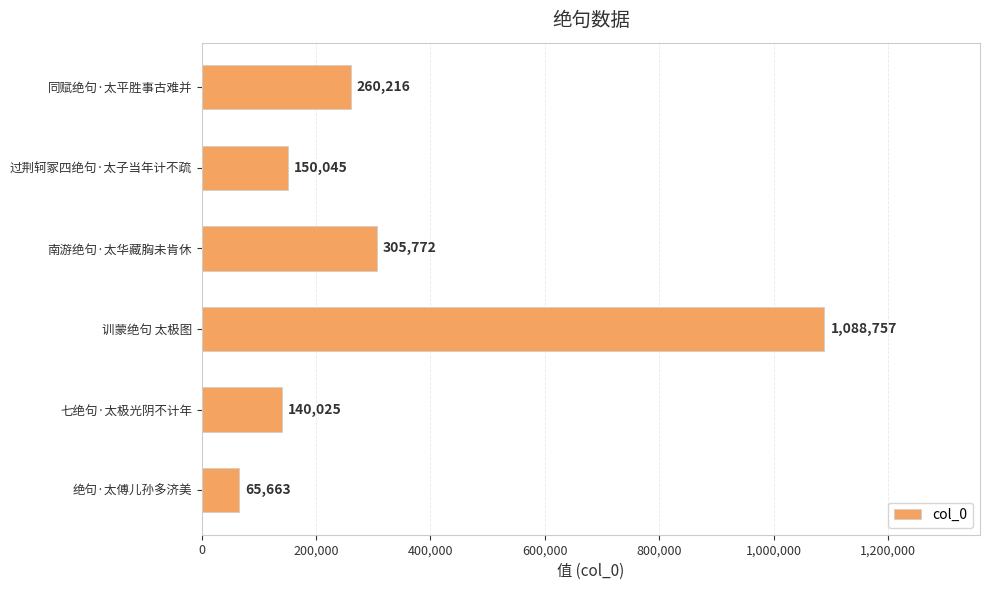

Reading bottom to top, what are all the values shown in this chart?

65663	140025	1088757	305772	150045	260216